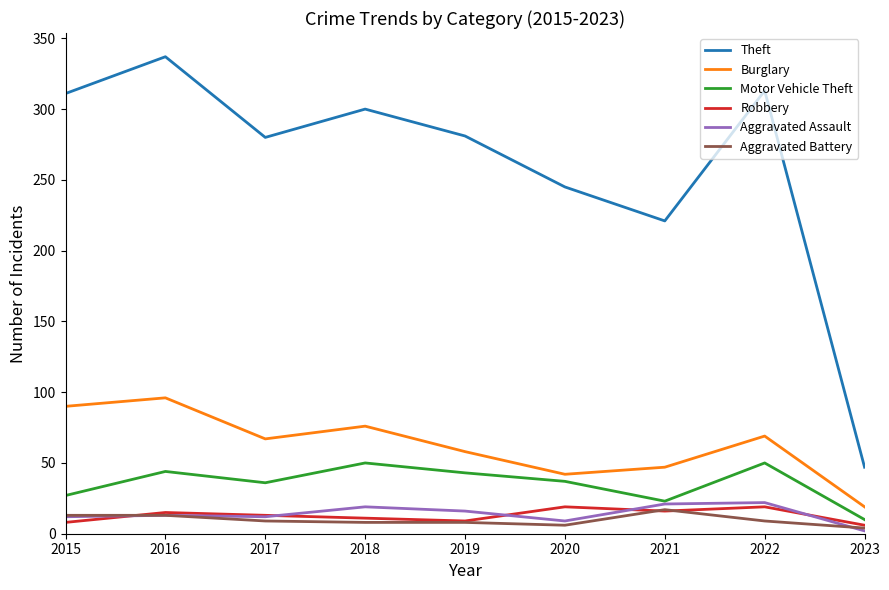

Where is Burglary nearest to the value 57?

2019